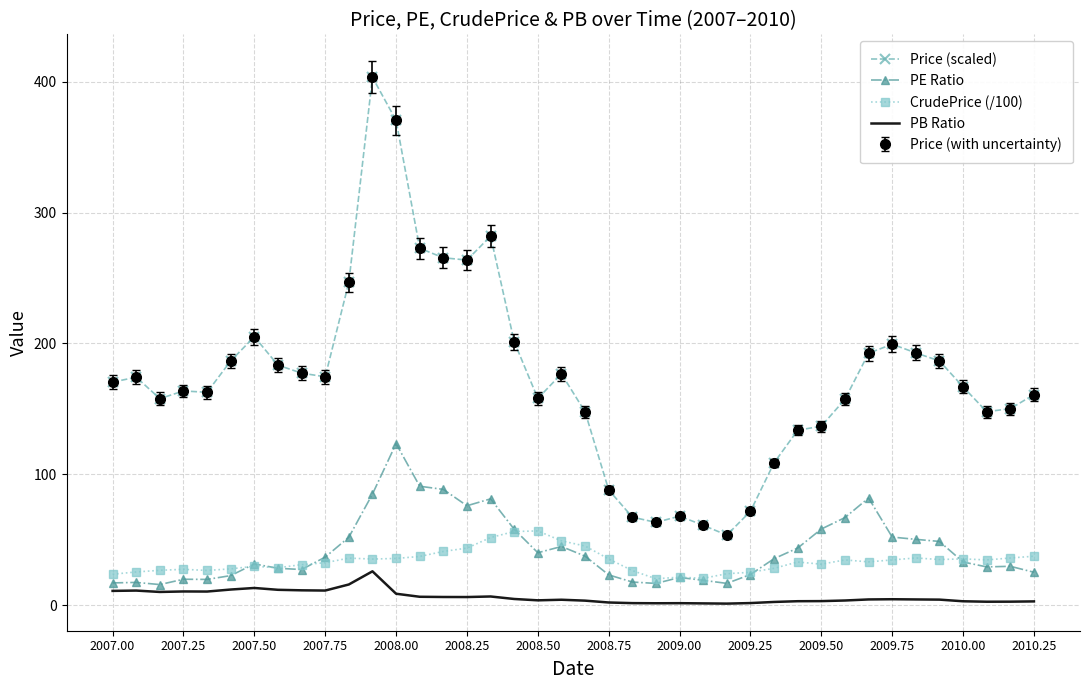

True or false: PB Ratio and Price (scaled) cross at least once.

False